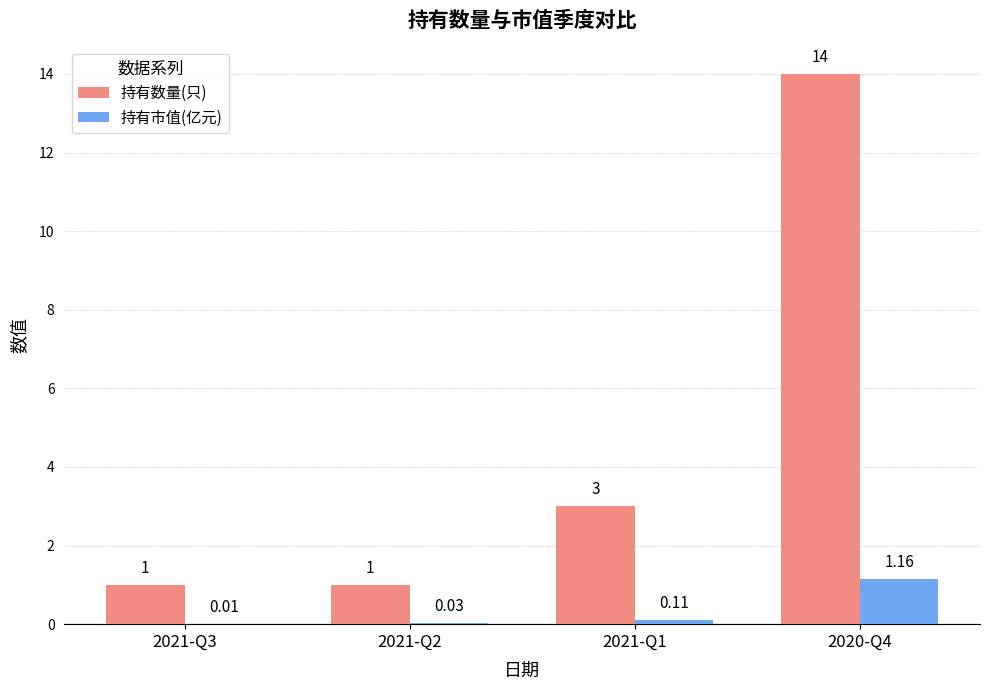

Count the number of categories in the chart.

4